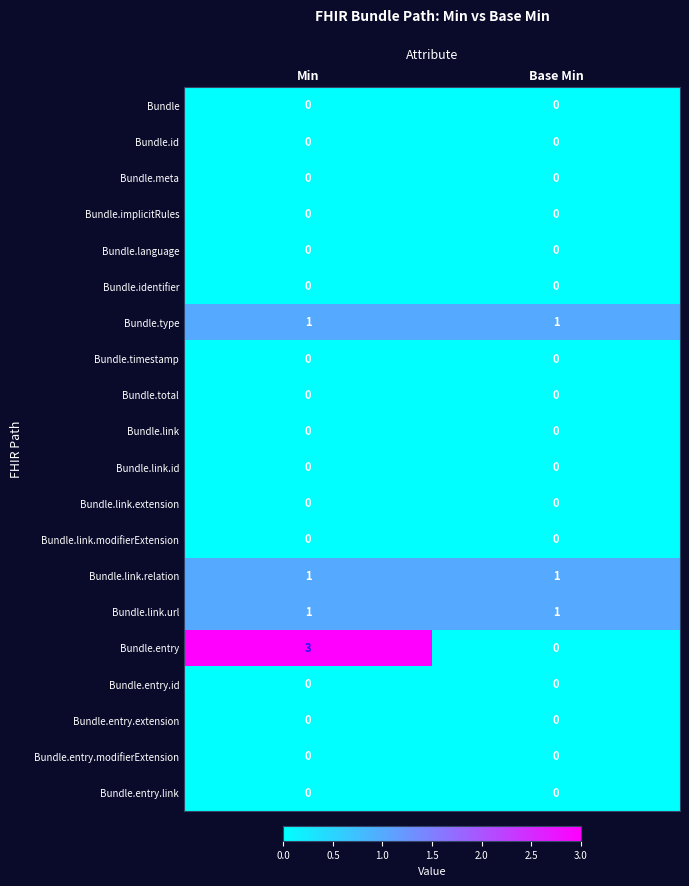

What is the spread (max minus min) of values at Min?

3